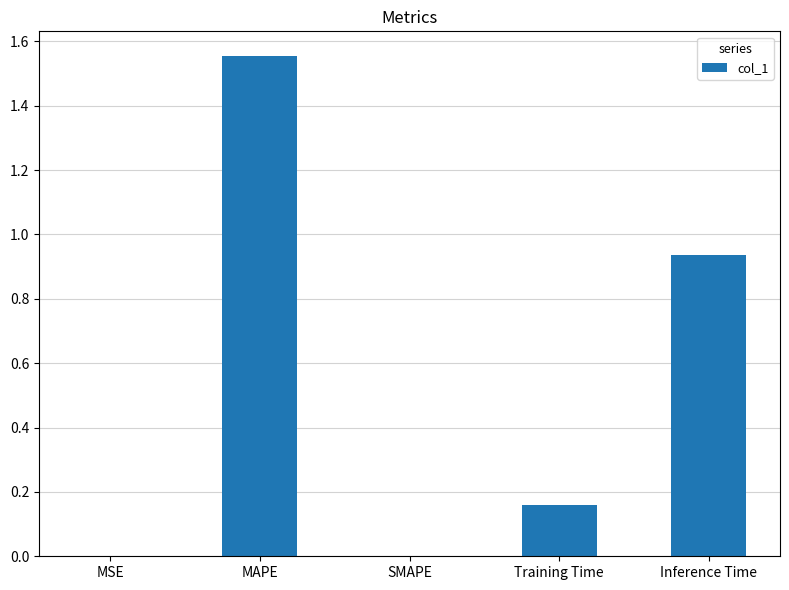

Does the chart contain stacked bars?

No